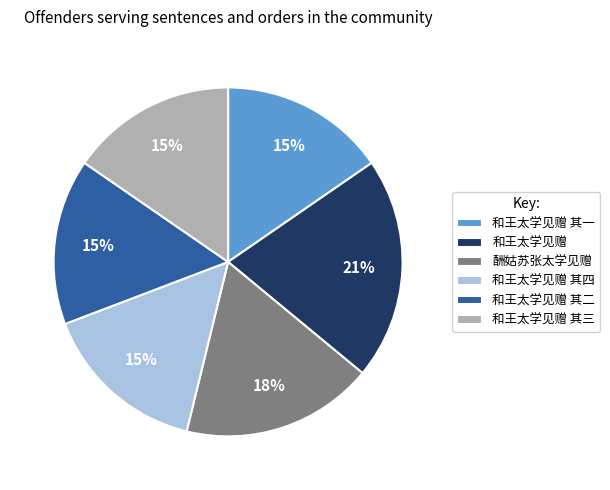

Do 和王太学见赠 and 和王太学见赠 其三 together represent more than half of the pie?

No